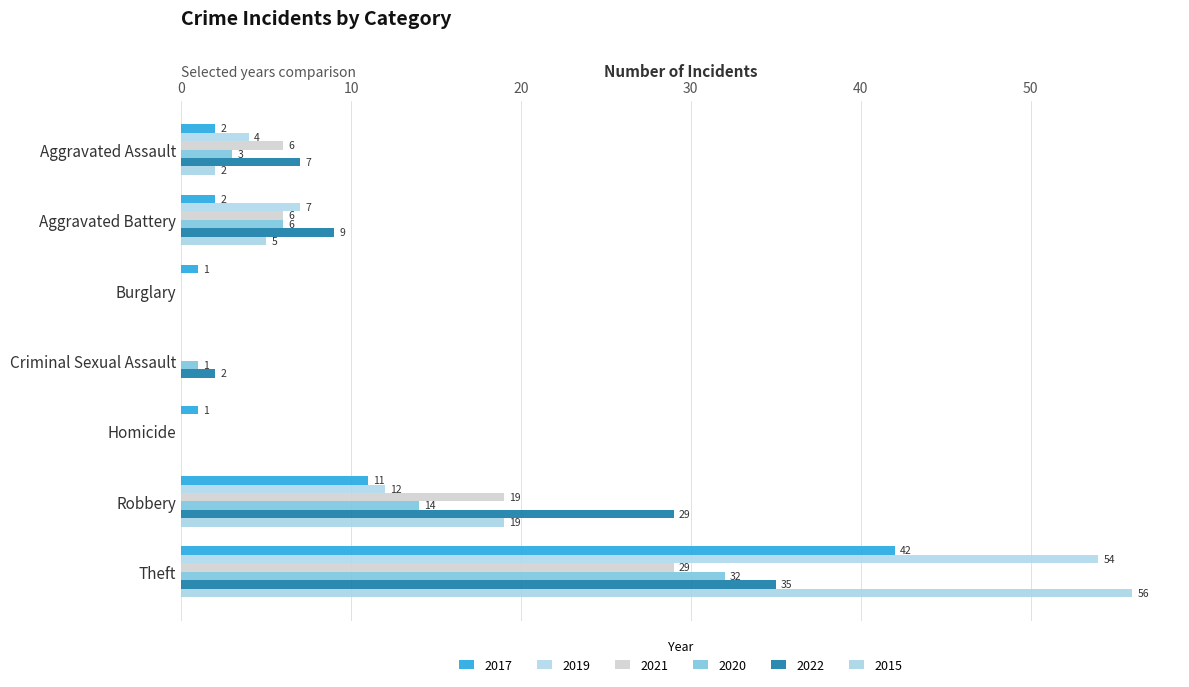

What is the label of the 5th bar from the left?

Homicide